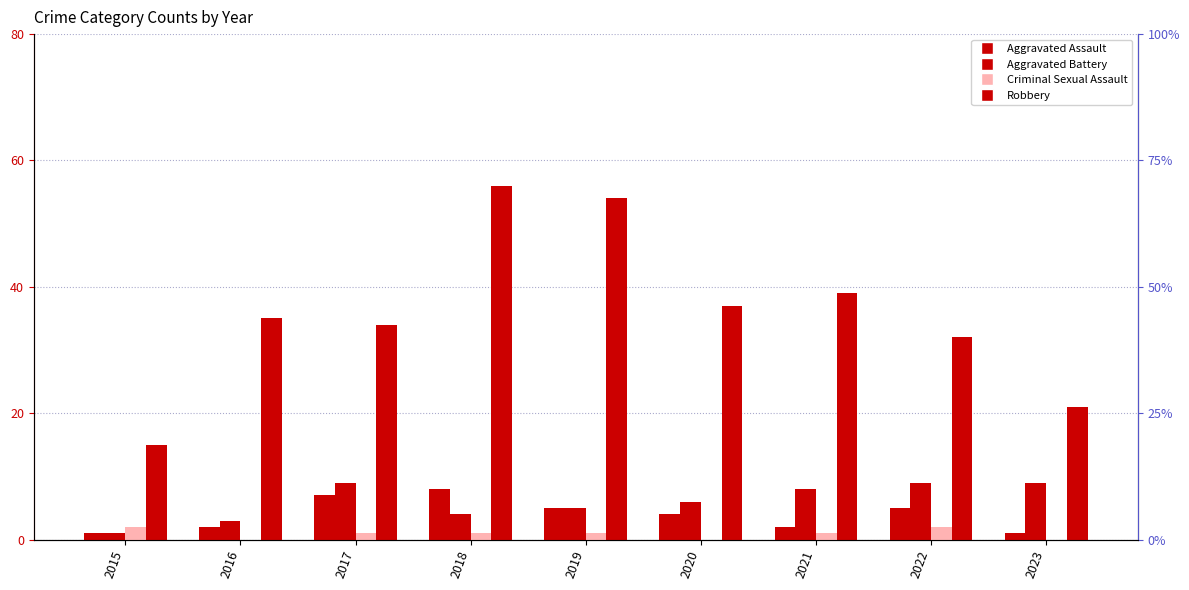

At which category does the chart reach its minimum across all series?

2016